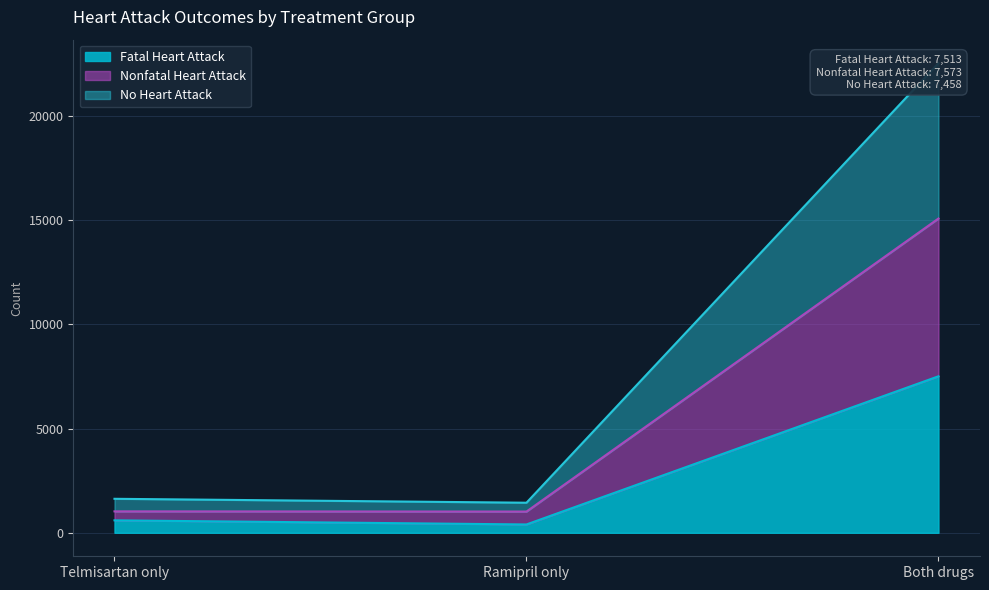

The Fatal Heart Attack series shows 2749 at Both drugs. True or false?

False